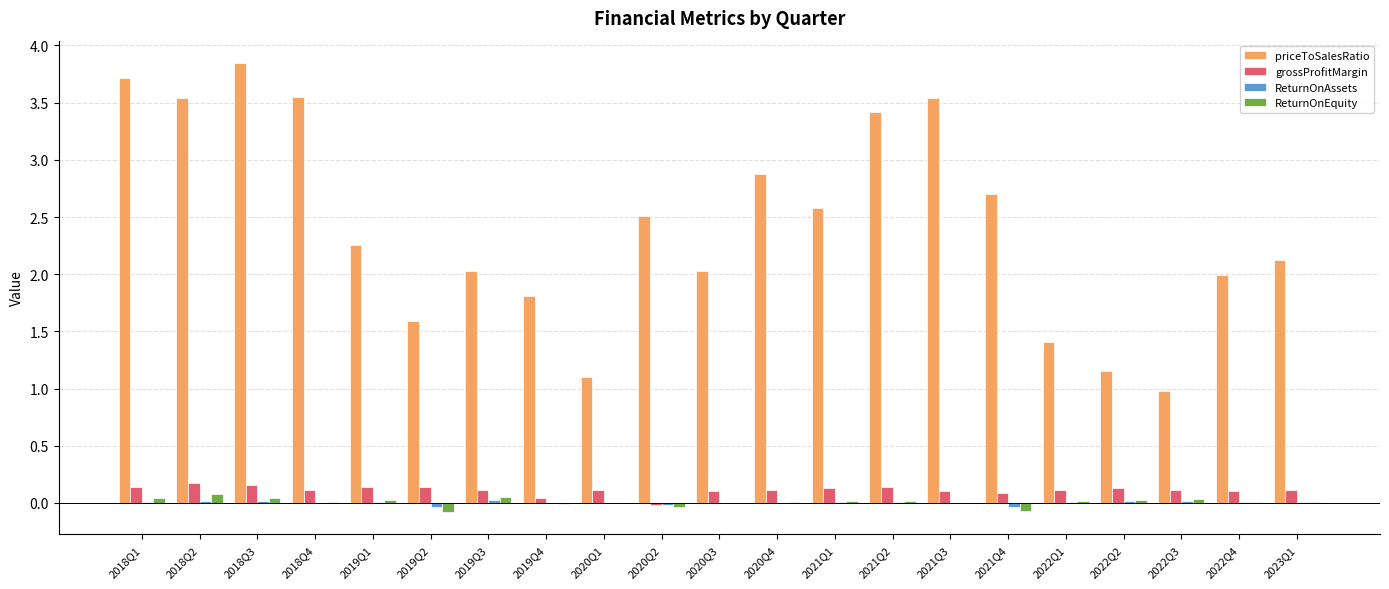

Which series has the widest spread of values?

priceToSalesRatio